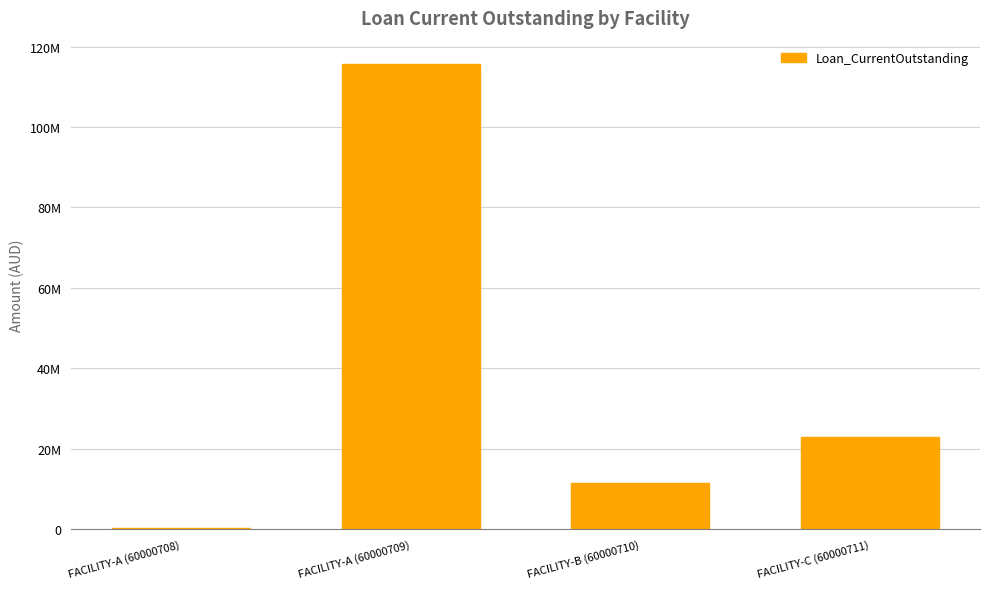

Are the bars horizontal?

No